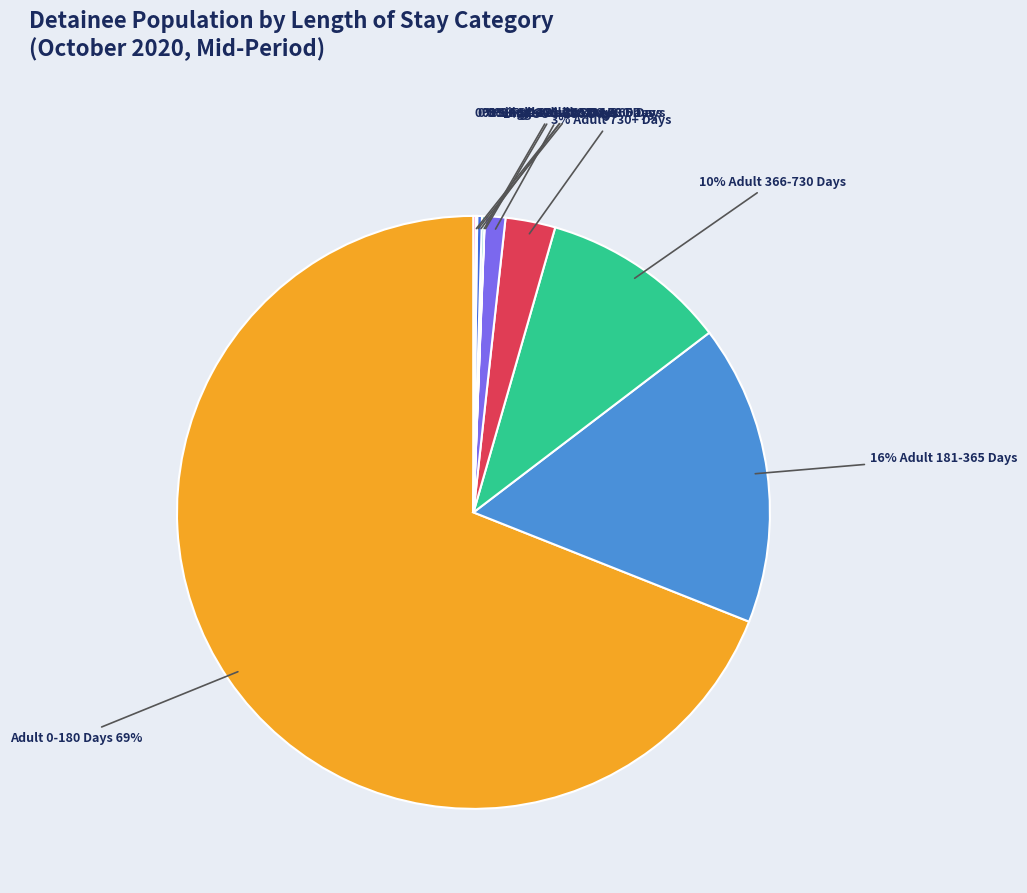

Is there any slice that represents more than half of the pie?

Yes